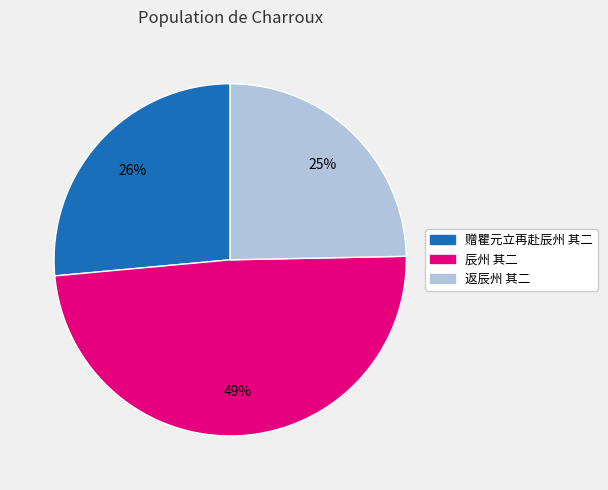

Do 赠瞿元立再赴辰州 其二 and 返辰州 其二 together represent more than half of the pie?

Yes